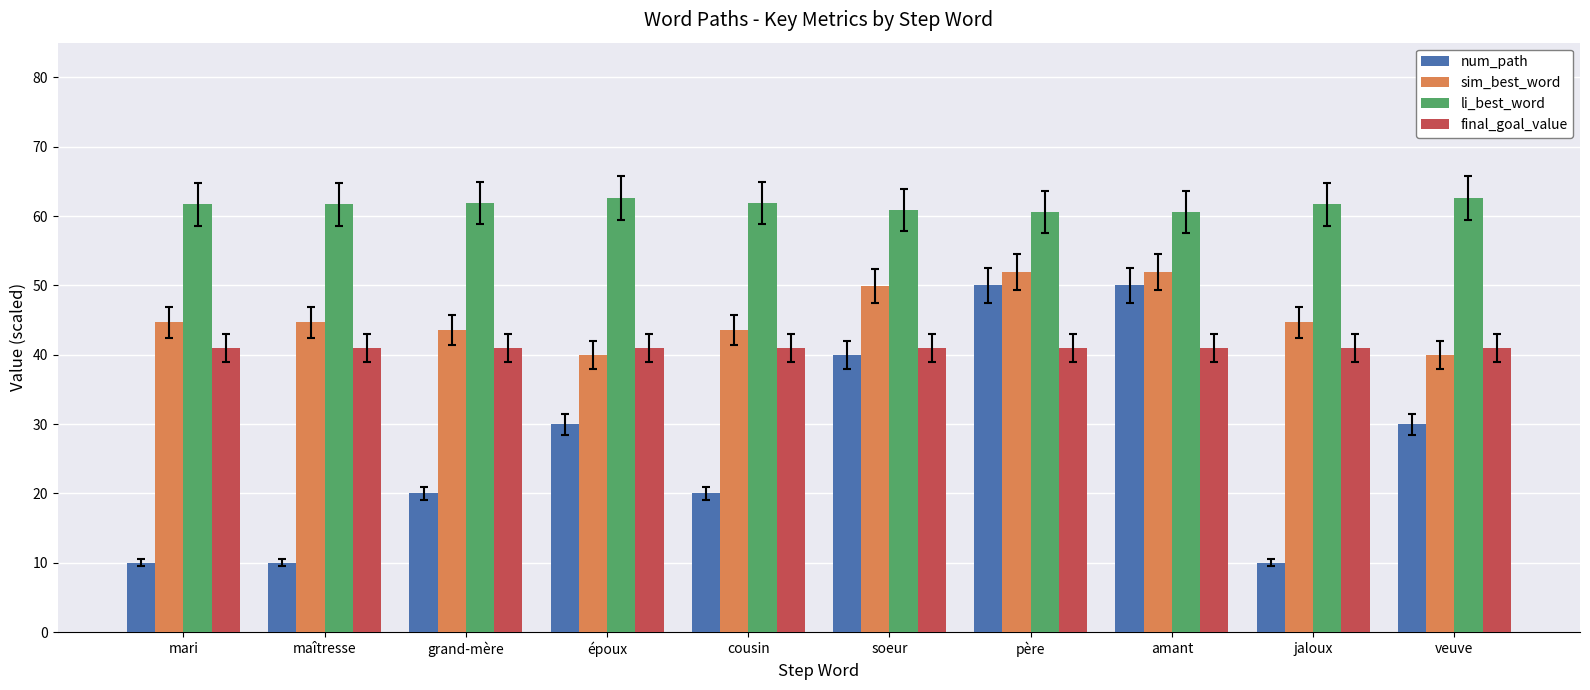

What is the difference between the highest and lowest values at mari?

51.7